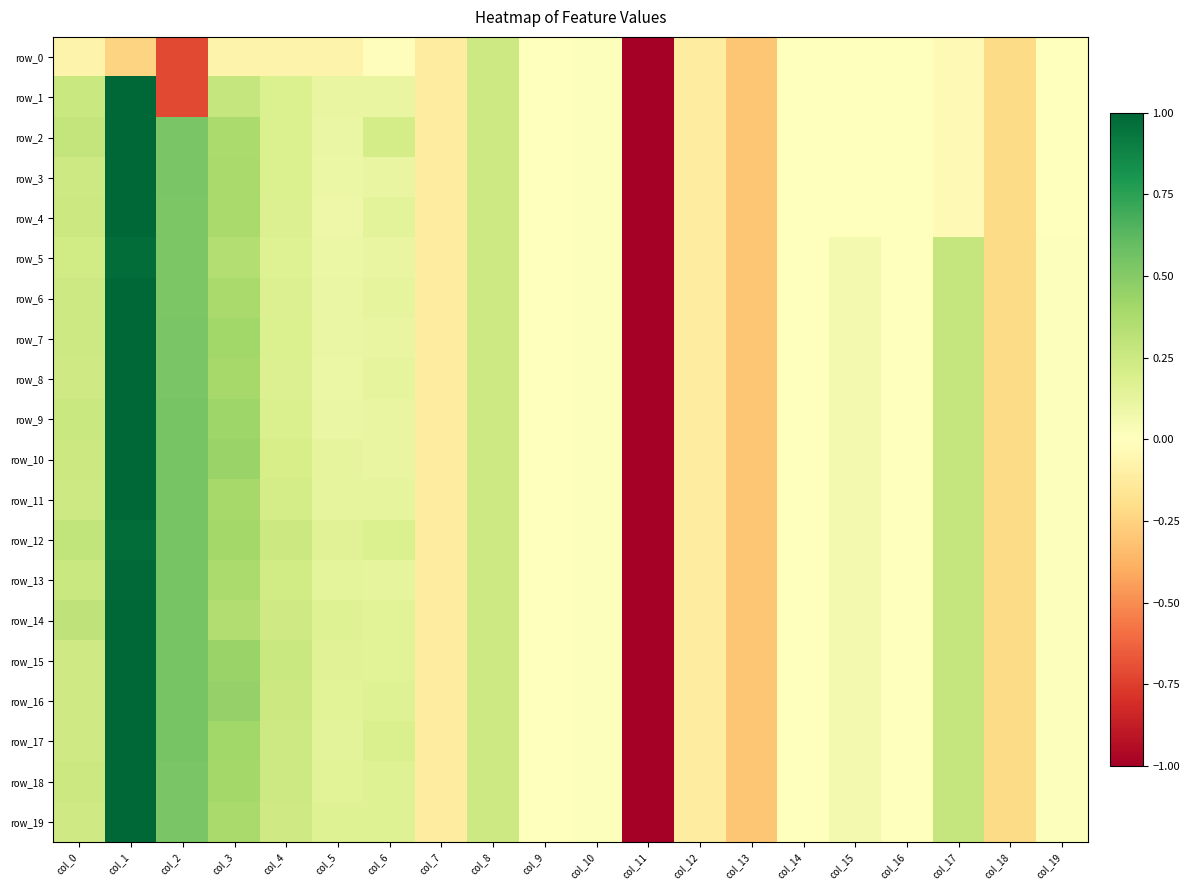

Reading left to right, list all the values displayed in this chart.

row_0: -0.1	-0.2	-0.7	-0.1	-0.1	-0.1	-0.0	-0.1	0.2	0.0	0.0	-5.1	-0.1	-0.3	-0.0	-0.0	-0.0	-0.0	-0.2	-0.0
row_1: 0.3	1.0	-0.7	0.3	0.2	0.1	0.1	-0.1	0.2	0.0	0.0	-5.1	-0.1	-0.3	-0.0	-0.0	-0.0	-0.0	-0.2	-0.0
row_2: 0.3	1.0	0.5	0.4	0.2	0.1	0.2	-0.1	0.2	0.0	0.0	-5.1	-0.1	-0.3	-0.0	-0.0	-0.0	-0.0	-0.2	-0.0
row_3: 0.2	1.0	0.5	0.4	0.2	0.1	0.1	-0.1	0.2	0.0	0.0	-5.1	-0.1	-0.3	-0.0	-0.0	-0.0	-0.0	-0.2	-0.0
row_4: 0.2	1.0	0.5	0.4	0.2	0.1	0.1	-0.1	0.2	0.0	0.0	-5.1	-0.1	-0.3	-0.0	-0.0	-0.0	-0.0	-0.2	-0.0
row_5: 0.2	1.0	0.5	0.3	0.2	0.1	0.1	-0.1	0.2	0.0	0.0	-5.1	-0.1	-0.3	-0.0	0.1	-0.0	0.3	-0.2	0.0
row_6: 0.2	1.0	0.5	0.4	0.2	0.1	0.1	-0.1	0.2	0.0	0.0	-5.1	-0.1	-0.3	-0.0	0.1	-0.0	0.3	-0.2	0.0
row_7: 0.2	1.0	0.5	0.4	0.2	0.1	0.1	-0.1	0.2	0.0	0.0	-5.1	-0.1	-0.3	-0.0	0.1	-0.0	0.3	-0.2	0.0
row_8: 0.2	1.0	0.5	0.4	0.2	0.1	0.1	-0.1	0.2	0.0	0.0	-5.1	-0.1	-0.3	-0.0	0.1	-0.0	0.3	-0.2	0.0
row_9: 0.3	1.0	0.5	0.4	0.2	0.1	0.1	-0.1	0.2	0.0	0.0	-5.1	-0.1	-0.3	-0.0	0.1	-0.0	0.3	-0.2	0.0
row_10: 0.3	1.0	0.5	0.4	0.2	0.1	0.1	-0.1	0.2	0.0	0.0	-5.1	-0.1	-0.3	-0.0	0.1	-0.0	0.3	-0.2	0.0
row_11: 0.2	1.0	0.5	0.4	0.2	0.1	0.1	-0.1	0.2	0.0	0.0	-5.1	-0.1	-0.3	-0.0	0.1	-0.0	0.3	-0.2	0.0
row_12: 0.3	1.0	0.5	0.4	0.3	0.2	0.2	-0.1	0.2	0.0	0.0	-5.1	-0.1	-0.3	-0.0	0.1	-0.0	0.3	-0.2	0.0
row_13: 0.3	1.0	0.5	0.4	0.2	0.1	0.1	-0.1	0.2	0.0	0.0	-5.1	-0.1	-0.3	-0.0	0.1	-0.0	0.3	-0.2	0.0
row_14: 0.3	1.0	0.5	0.4	0.2	0.2	0.2	-0.1	0.2	0.0	0.0	-5.1	-0.1	-0.3	-0.0	0.1	-0.0	0.3	-0.2	0.0
row_15: 0.2	1.0	0.5	0.4	0.3	0.2	0.2	-0.1	0.2	0.0	0.0	-5.1	-0.1	-0.3	-0.0	0.1	-0.0	0.3	-0.2	0.0
row_16: 0.2	1.0	0.5	0.4	0.3	0.2	0.2	-0.1	0.2	0.0	0.0	-5.1	-0.1	-0.3	-0.0	0.1	-0.0	0.3	-0.2	0.0
row_17: 0.2	1.0	0.5	0.4	0.2	0.1	0.2	-0.1	0.2	0.0	0.0	-5.1	-0.1	-0.3	-0.0	0.1	-0.0	0.3	-0.2	0.0
row_18: 0.2	1.0	0.5	0.4	0.2	0.1	0.2	-0.1	0.2	0.0	0.0	-5.1	-0.1	-0.3	-0.0	0.1	-0.0	0.3	-0.2	0.0
row_19: 0.2	1.0	0.5	0.4	0.2	0.2	0.2	-0.1	0.2	0.0	0.0	-5.1	-0.1	-0.3	-0.0	0.1	-0.0	0.3	-0.2	0.0